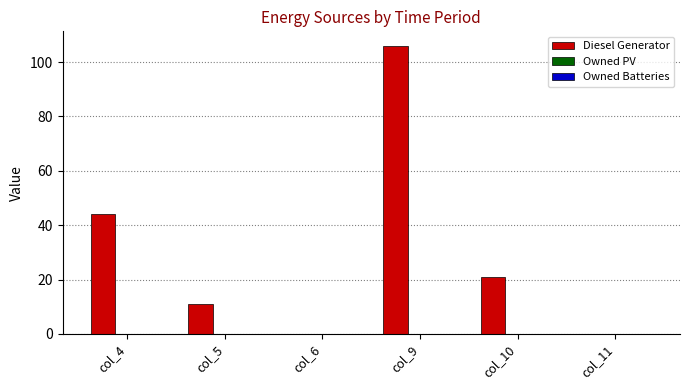

True or false: the data shows 172 at col_9.

False